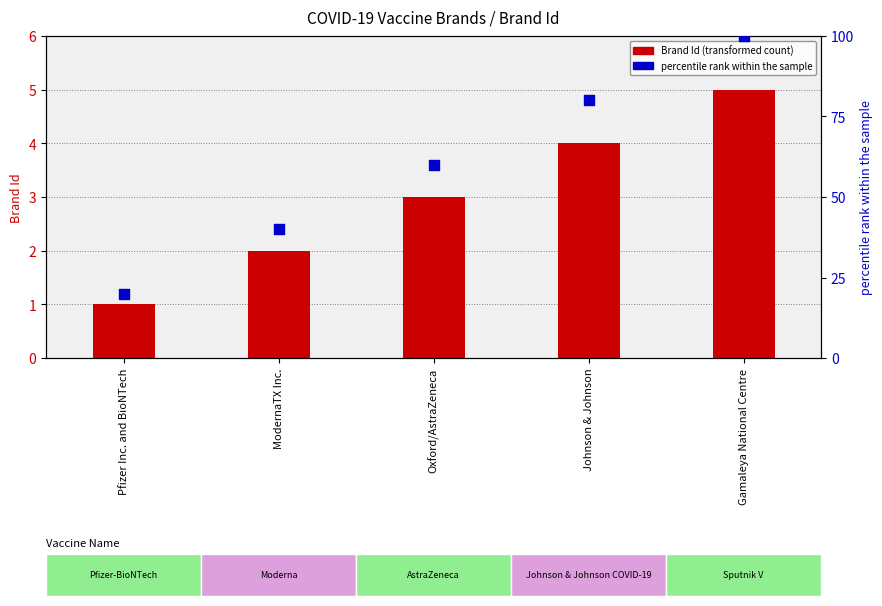

Which series has the largest Y range (max minus min)?

percentile rank within the sample